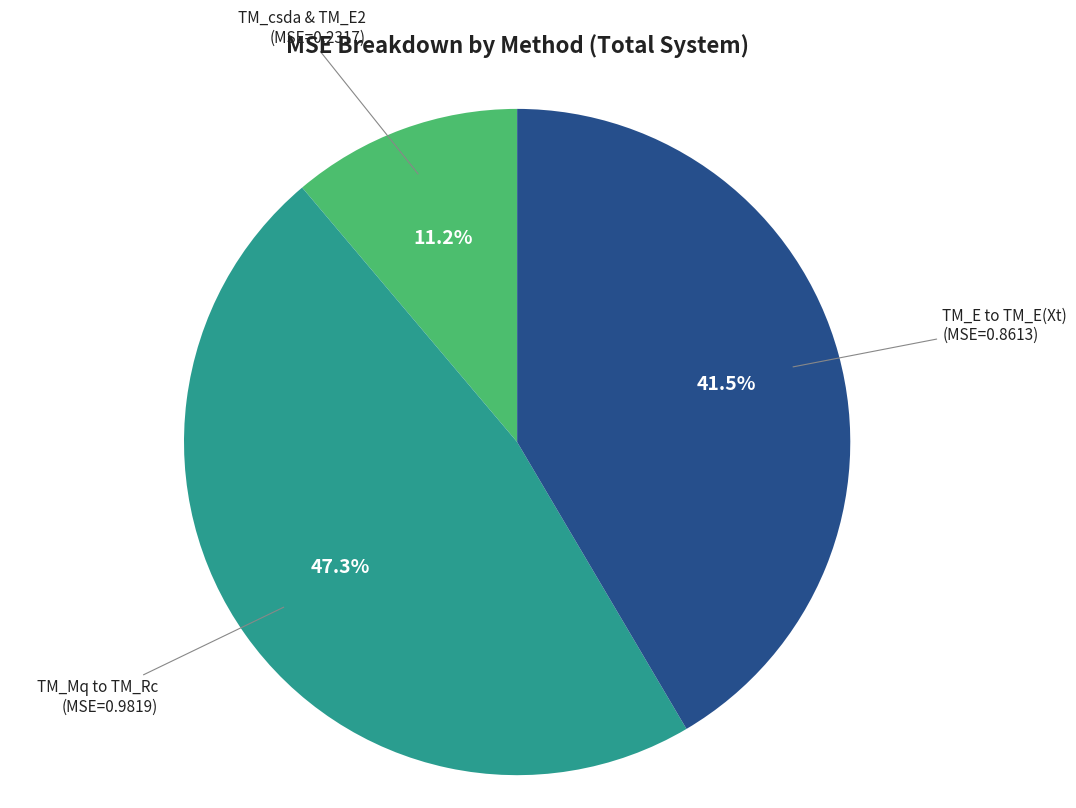

Is there any slice that represents more than half of the pie?

No